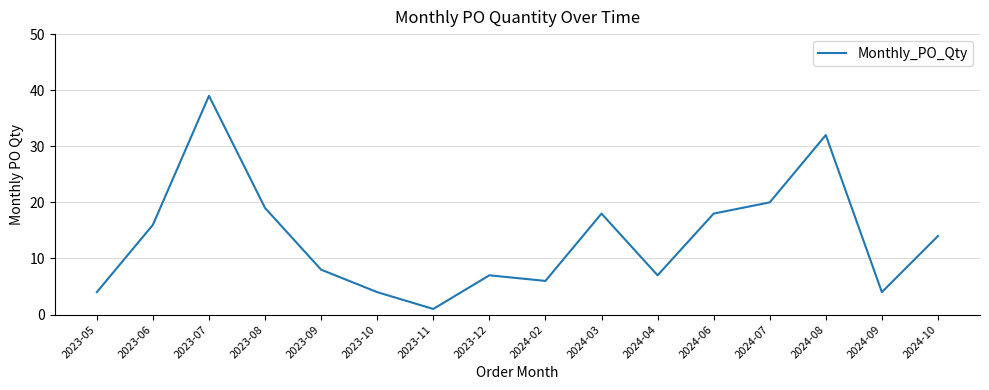

What is the average value?

14